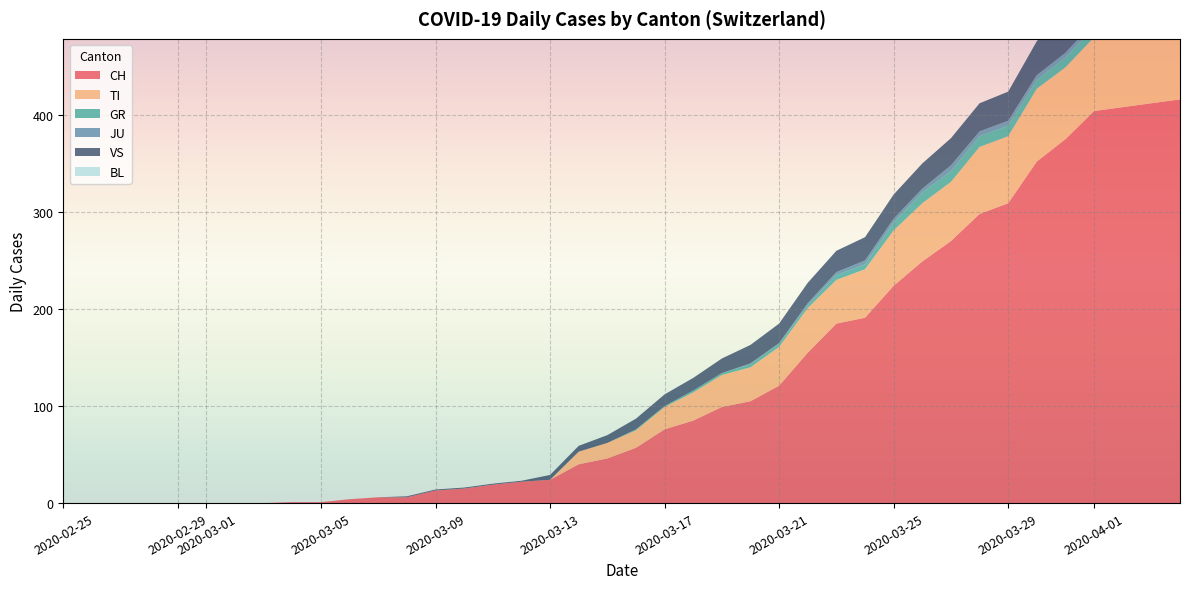

Reading left to right, what are all the values shown in this chart?

CH: 2020-02-25=0	2020-02-26=0	2020-02-27=0	2020-02-28=0	2020-02-29=0	2020-03-01=0	2020-03-02=0	2020-03-03=0	2020-03-04=1	2020-03-05=1	2020-03-06=4	2020-03-07=6	2020-03-08=6	2020-03-09=13	2020-03-10=15	2020-03-11=19	2020-03-12=22	2020-03-13=24	2020-03-14=40	2020-03-15=46	2020-03-16=57	2020-03-17=76	2020-03-18=85	2020-03-19=99	2020-03-20=105	2020-03-21=121	2020-03-22=155	2020-03-23=185	2020-03-24=191	2020-03-25=224	2020-03-26=249	2020-03-27=270	2020-03-28=298	2020-03-29=309	2020-03-30=352	2020-03-31=375	2020-04-01=404	2020-04-02=408	2020-04-03=412	2020-04-04=416
TI: 2020-02-25=0	2020-02-26=0	2020-02-27=0	2020-02-28=0	2020-02-29=0	2020-03-01=0	2020-03-02=0	2020-03-03=0	2020-03-04=0	2020-03-05=0	2020-03-06=0	2020-03-07=0	2020-03-08=0	2020-03-09=0	2020-03-10=0	2020-03-11=0	2020-03-12=0	2020-03-13=0	2020-03-14=13	2020-03-15=16	2020-03-16=18	2020-03-17=23	2020-03-18=29	2020-03-19=33	2020-03-20=35	2020-03-21=40	2020-03-22=46	2020-03-23=45	2020-03-24=50	2020-03-25=57	2020-03-26=60	2020-03-27=61	2020-03-28=69	2020-03-29=69	2020-03-30=75	2020-03-31=74	2020-04-01=76	2020-04-02=75	2020-04-03=75	2020-04-04=72
GR: 2020-02-25=0	2020-02-26=0	2020-02-27=0	2020-02-28=0	2020-02-29=0	2020-03-01=0	2020-03-02=0	2020-03-03=0	2020-03-04=0	2020-03-05=0	2020-03-06=0	2020-03-07=0	2020-03-08=0	2020-03-09=0	2020-03-10=0	2020-03-11=0	2020-03-12=0	2020-03-13=0	2020-03-14=0	2020-03-15=0	2020-03-16=1	2020-03-17=1	2020-03-18=2	2020-03-19=2	2020-03-20=3	2020-03-21=3	2020-03-22=3	2020-03-23=5	2020-03-24=5	2020-03-25=8	2020-03-26=11	2020-03-27=11	2020-03-28=11	2020-03-29=11	2020-03-30=9	2020-03-31=10	2020-04-01=11	2020-04-02=11	2020-04-03=10	2020-04-04=10
JU: 2020-02-25=0	2020-02-26=0	2020-02-27=0	2020-02-28=0	2020-02-29=0	2020-03-01=0	2020-03-02=0	2020-03-03=0	2020-03-04=0	2020-03-05=0	2020-03-06=0	2020-03-07=0	2020-03-08=0	2020-03-09=0	2020-03-10=0	2020-03-11=0	2020-03-12=0	2020-03-13=0	2020-03-14=0	2020-03-15=0	2020-03-16=0	2020-03-17=0	2020-03-18=0	2020-03-19=0	2020-03-20=1	2020-03-21=1	2020-03-22=2	2020-03-23=3	2020-03-24=4	2020-03-25=4	2020-03-26=4	2020-03-27=6	2020-03-28=5	2020-03-29=5	2020-03-30=5	2020-03-31=5	2020-04-01=5	2020-04-02=3	2020-04-03=3	2020-04-04=3
VS: 2020-02-25=0	2020-02-26=0	2020-02-27=0	2020-02-28=0	2020-02-29=0	2020-03-01=0	2020-03-02=0	2020-03-03=0	2020-03-04=0	2020-03-05=0	2020-03-06=0	2020-03-07=0	2020-03-08=1	2020-03-09=1	2020-03-10=1	2020-03-11=1	2020-03-12=1	2020-03-13=5	2020-03-14=6	2020-03-15=8	2020-03-16=11	2020-03-17=12	2020-03-18=13	2020-03-19=15	2020-03-20=19	2020-03-21=20	2020-03-22=21	2020-03-23=22	2020-03-24=24	2020-03-25=25	2020-03-26=26	2020-03-27=28	2020-03-28=29	2020-03-29=30	2020-03-30=35	2020-03-31=40	2020-04-01=46	2020-04-02=50	2020-04-03=55	2020-04-04=60
BL: 2020-02-25=0	2020-02-26=0	2020-02-27=0	2020-02-28=0	2020-02-29=0	2020-03-01=0	2020-03-02=0	2020-03-03=0	2020-03-04=0	2020-03-05=0	2020-03-06=0	2020-03-07=0	2020-03-08=0	2020-03-09=0	2020-03-10=0	2020-03-11=0	2020-03-12=0	2020-03-13=0	2020-03-14=0	2020-03-15=0	2020-03-16=0	2020-03-17=0	2020-03-18=0	2020-03-19=0	2020-03-20=0	2020-03-21=0	2020-03-22=0	2020-03-23=0	2020-03-24=0	2020-03-25=0	2020-03-26=0	2020-03-27=0	2020-03-28=0	2020-03-29=0	2020-03-30=0	2020-03-31=0	2020-04-01=0	2020-04-02=0	2020-04-03=0	2020-04-04=0